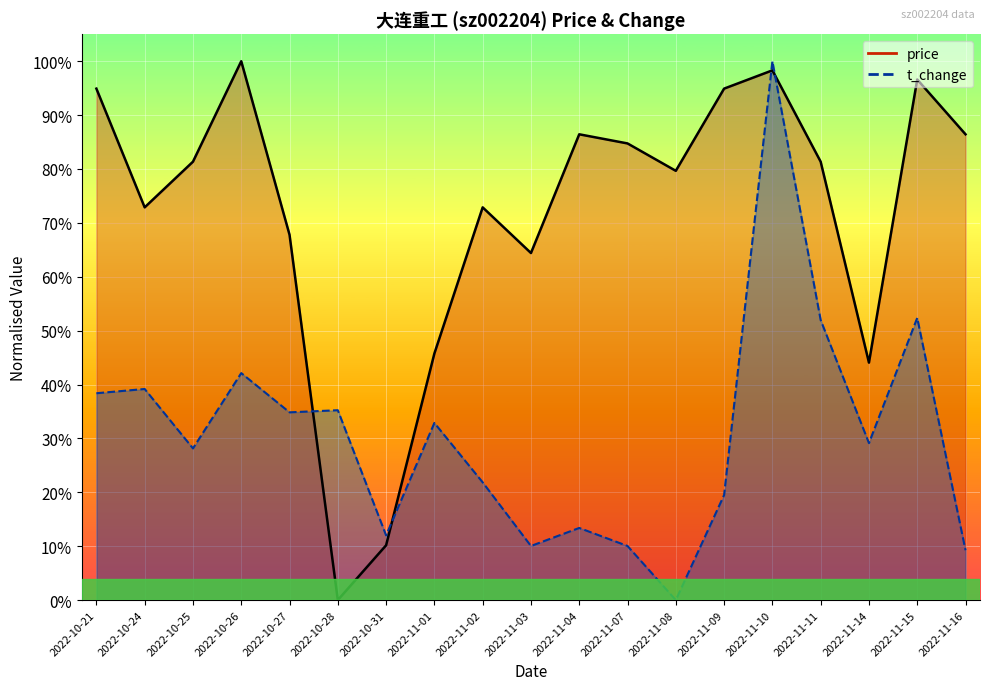

Which category has the highest value in the t_change series?

2022-11-10